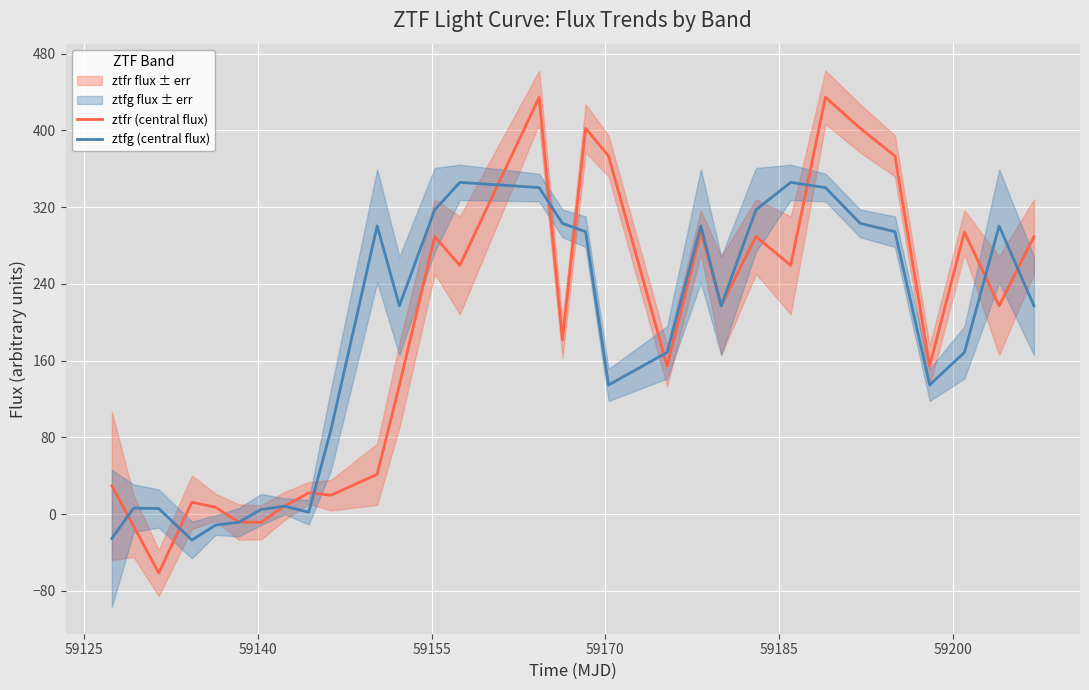

List the series in order of their overall mean, lowest first.

ztfg (central flux), ztfr (central flux)